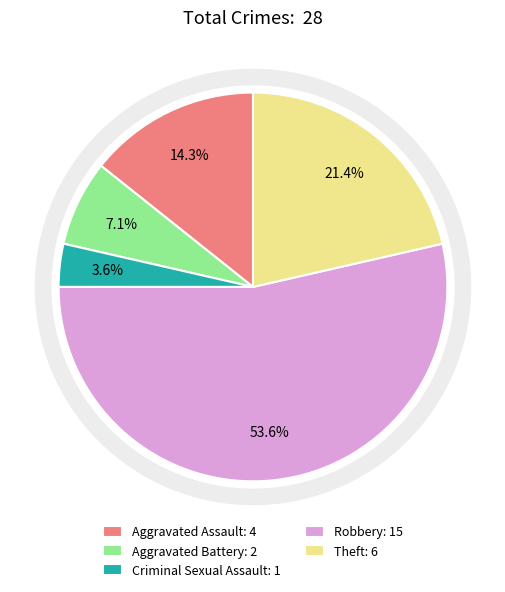

Rank the categories by value from highest to lowest.

Robbery, Theft, Aggravated Assault, Aggravated Battery, Criminal Sexual Assault